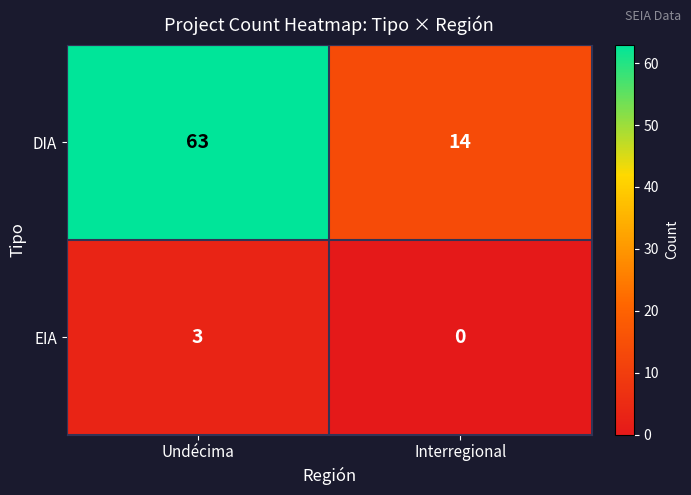

What is the difference between the highest and lowest values at Undécima?

60